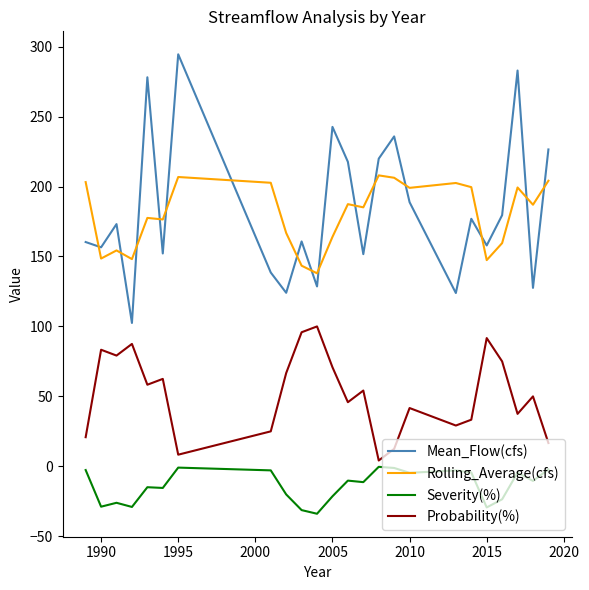

List the series in order of their peak value, highest first.

Mean_Flow(cfs), Rolling_Average(cfs), Probability(%), Severity(%)